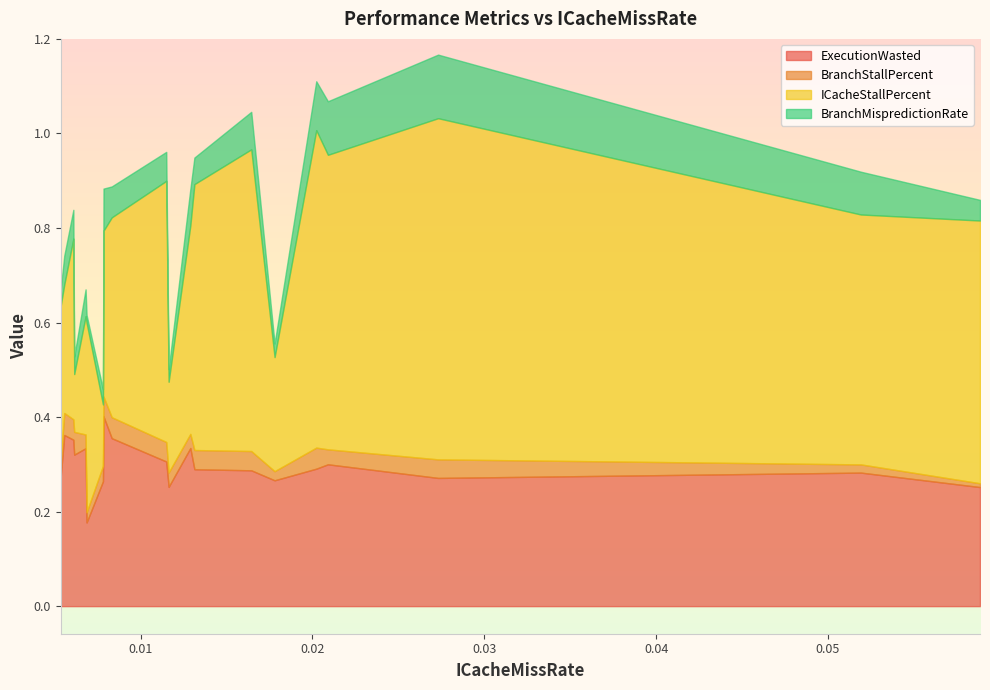

How many lines are shown in the chart?

4